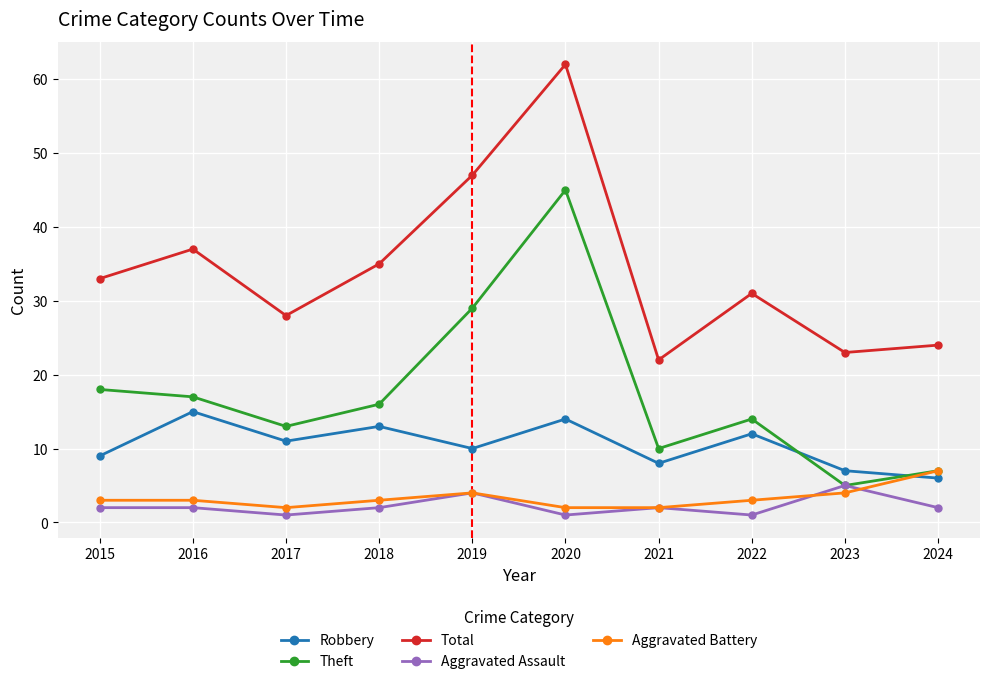

The value of Theft at 2016 is 17. True or false?

True